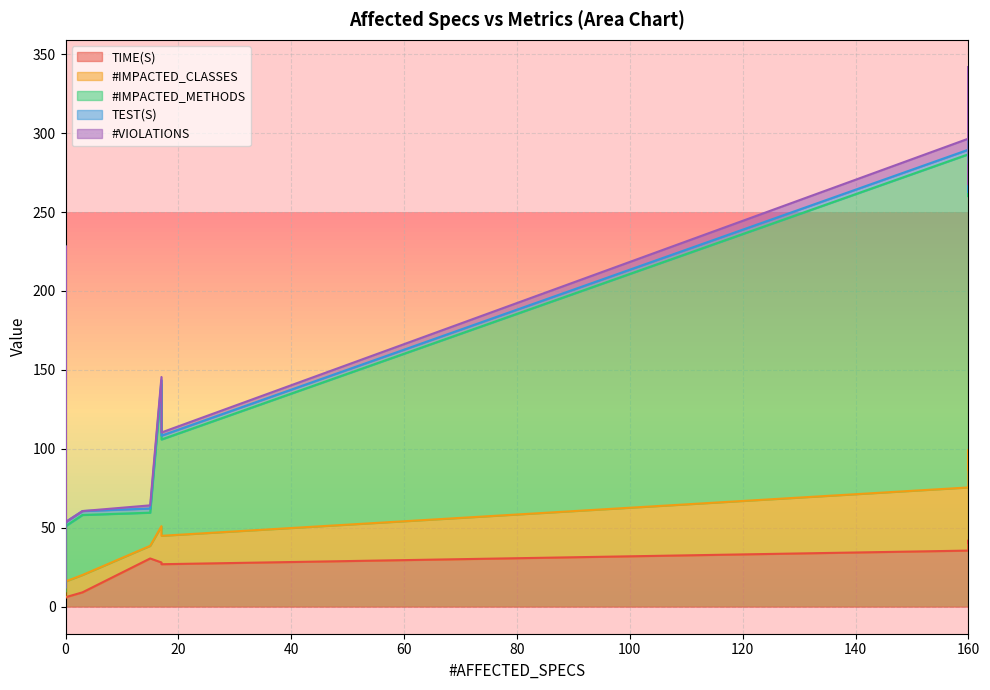

Is the value of #IMPACTED_CLASSES at 0 greater than the value of #IMPACTED_METHODS at 0?

No